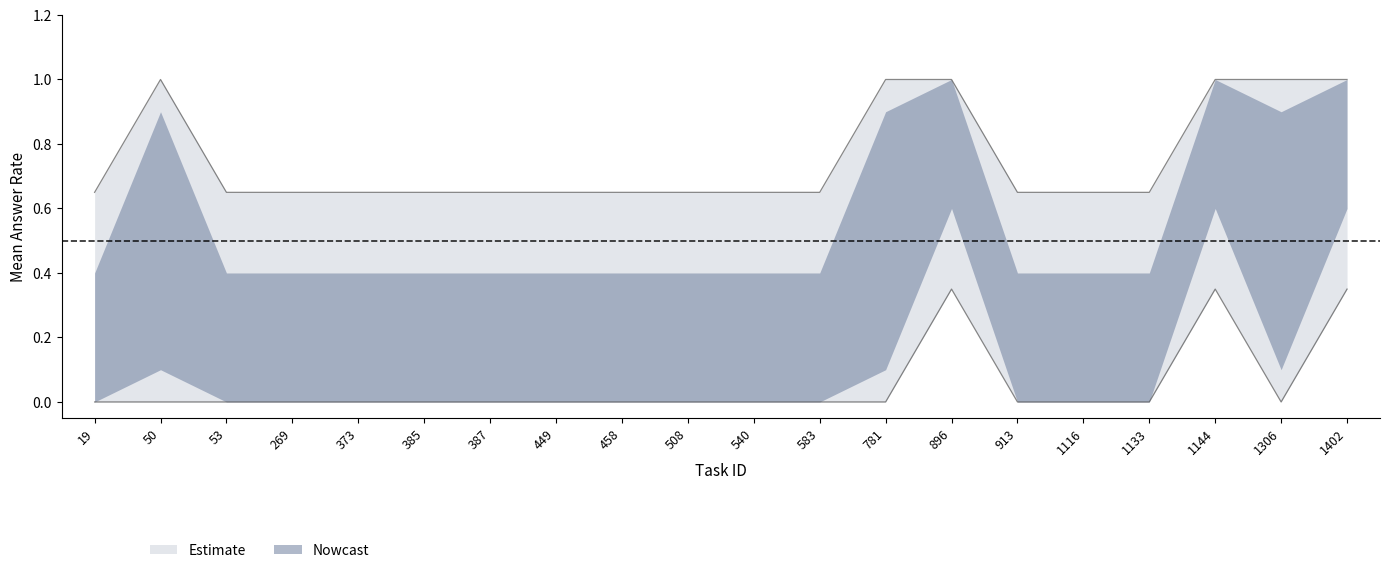

How many upper_bound values are between 0 and 1?

20